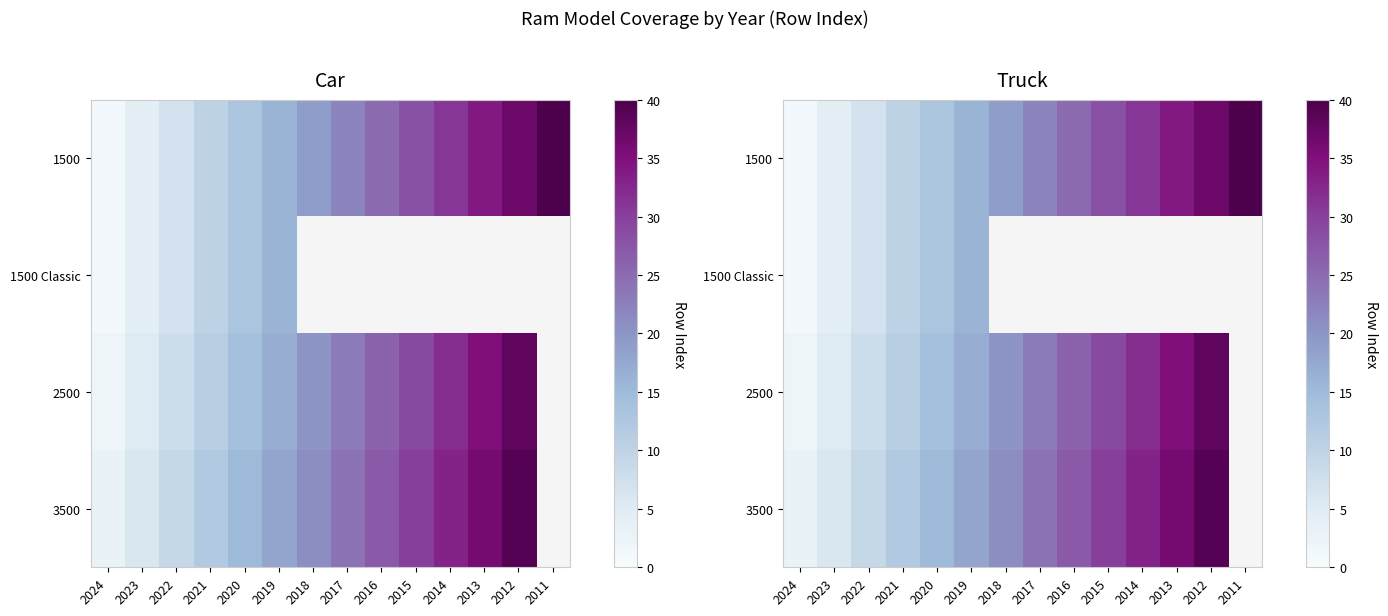

What is the highest value of the 1500 series?

40.0